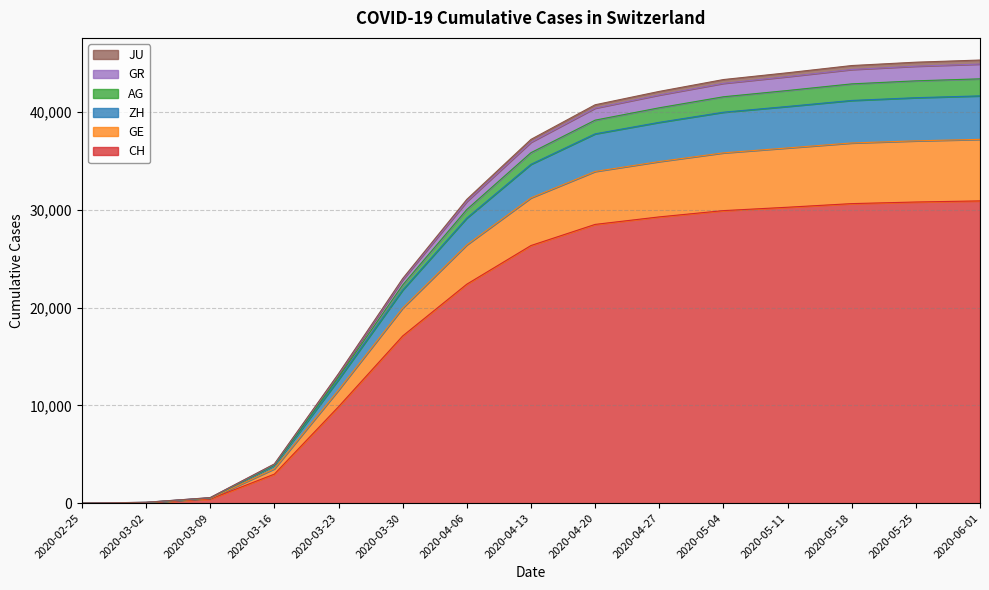

True or false: AG has a value of 43377 at 2020-06-01.

True